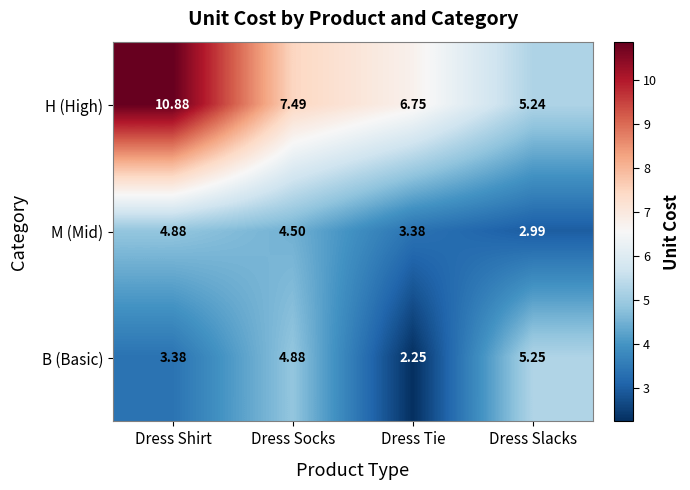

What is the spread (max minus min) of values at Dress Slacks?

2.3